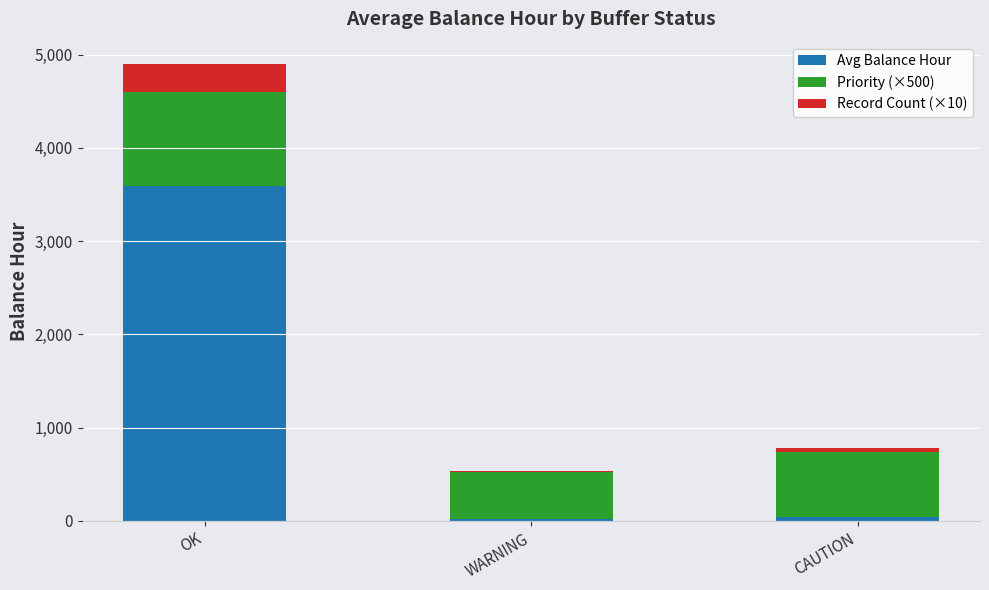

What is the highest value of the Avg Balance Hour series?

3595.1